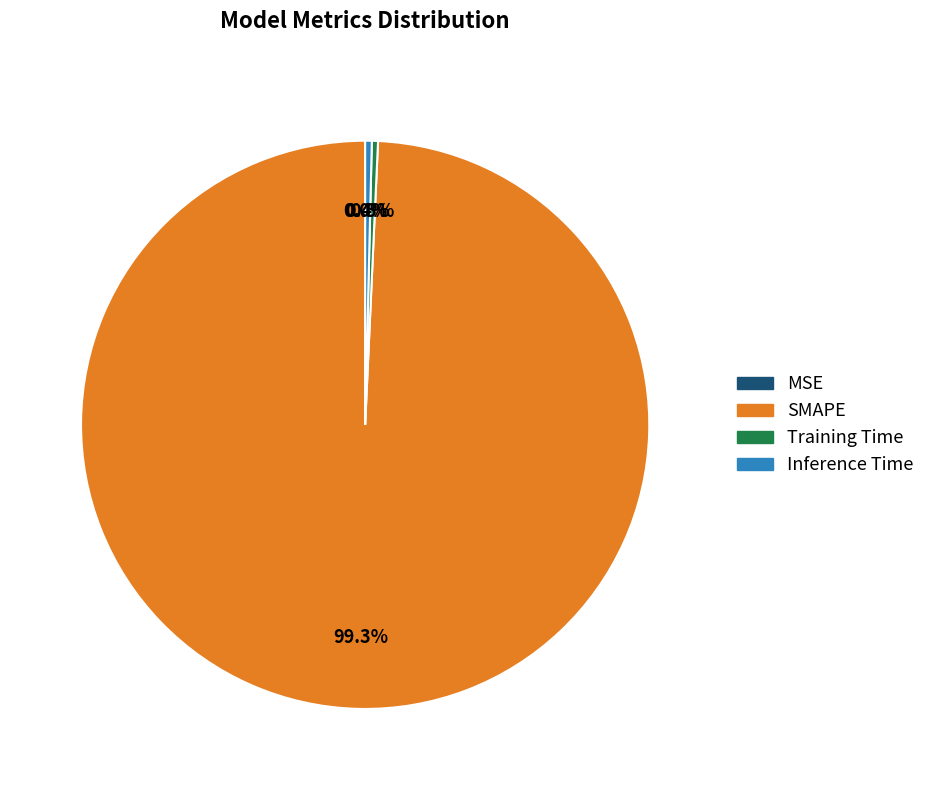

To the nearest percent, what percentage of the pie is SMAPE?

99%